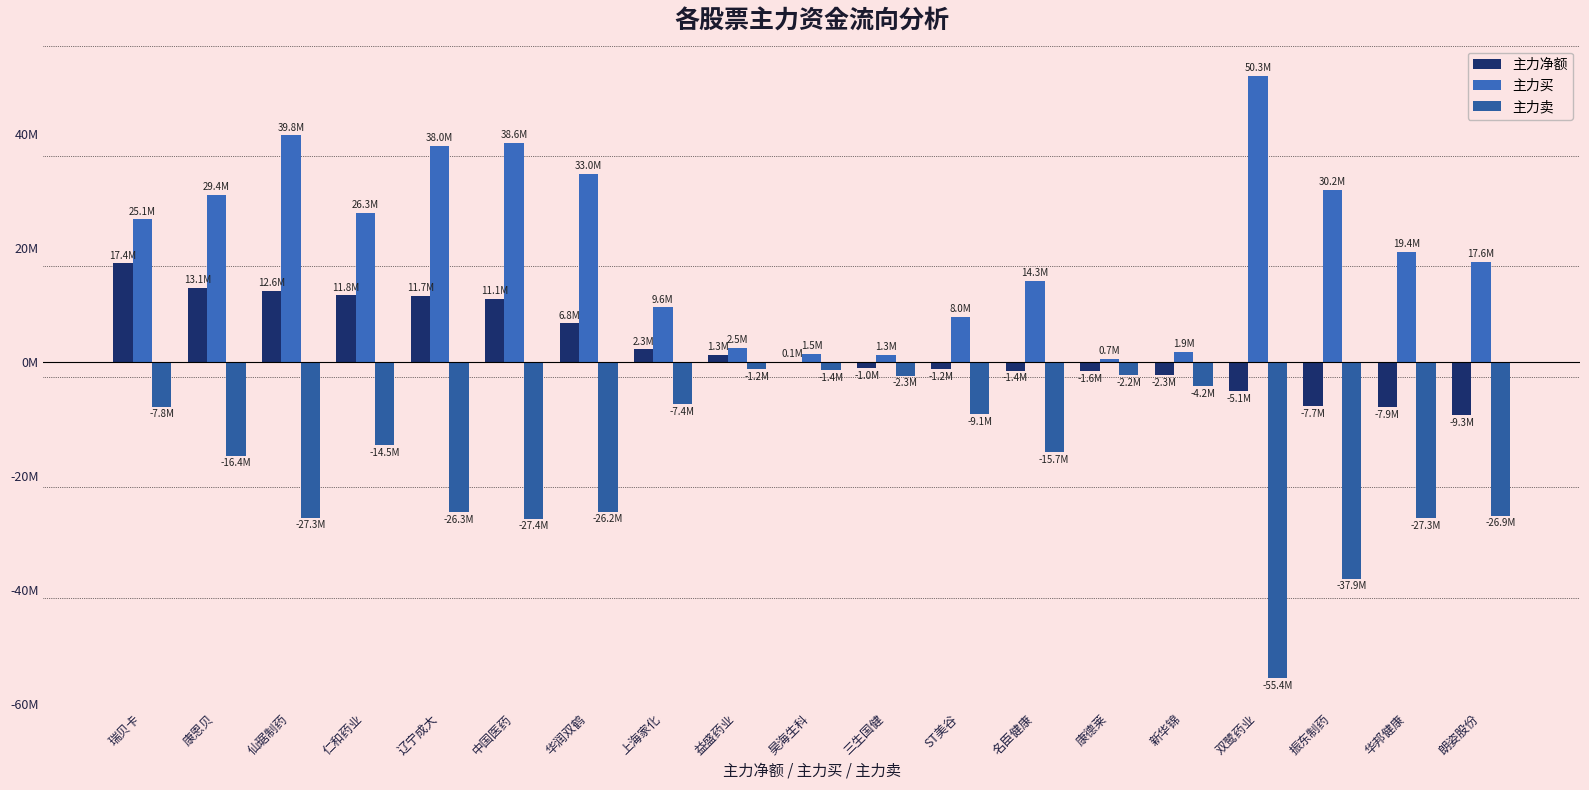

At which label is 主力买 closest to 25474141?

瑞贝卡